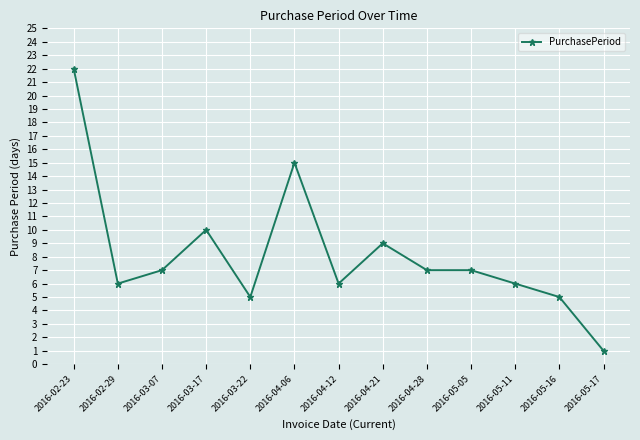

Reading right to left, extract all data points from this chart.

2016-05-17=1	2016-05-16=5	2016-05-11=6	2016-05-05=7	2016-04-28=7	2016-04-21=9	2016-04-12=6	2016-04-06=15	2016-03-22=5	2016-03-17=10	2016-03-07=7	2016-02-29=6	2016-02-23=22